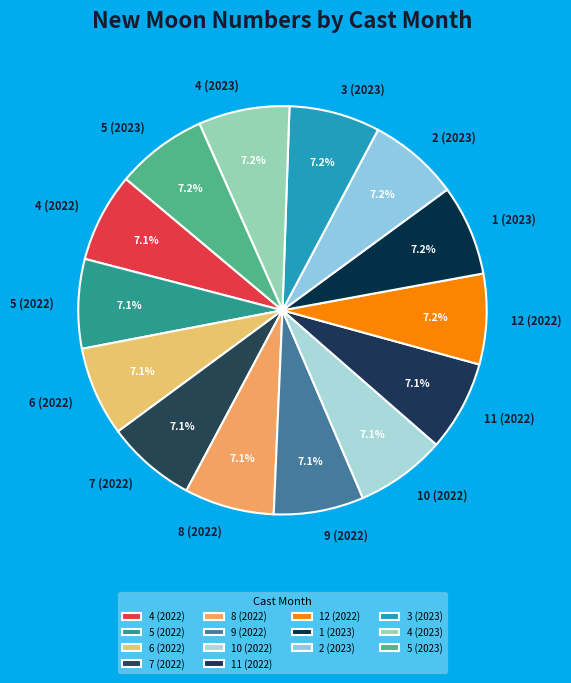

What percentage do 4 (2023) and 5 (2022) together represent?

14.3%